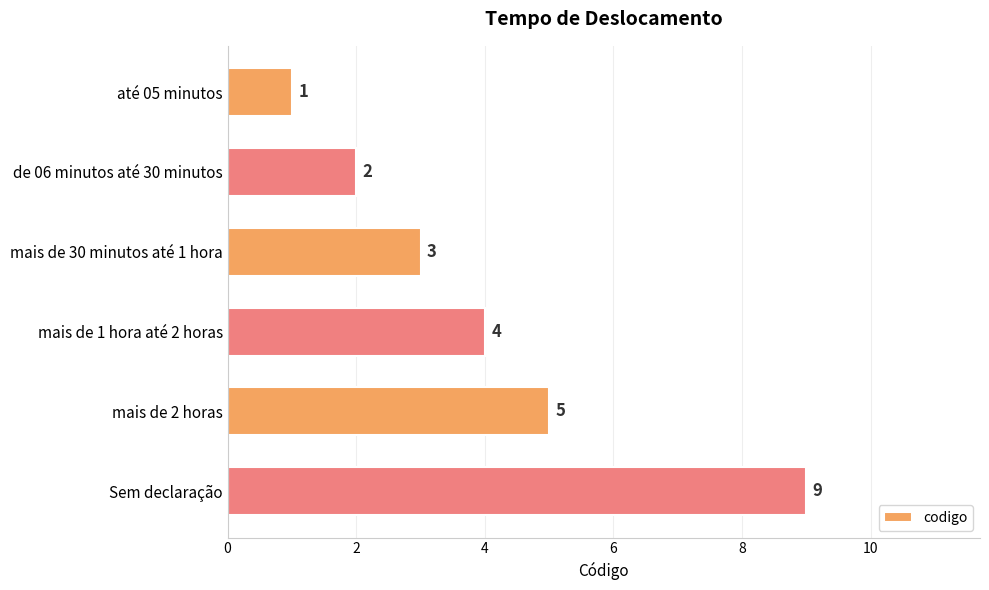

True or false: the data shows 3 at mais de 30 minutos até 1 hora.

True